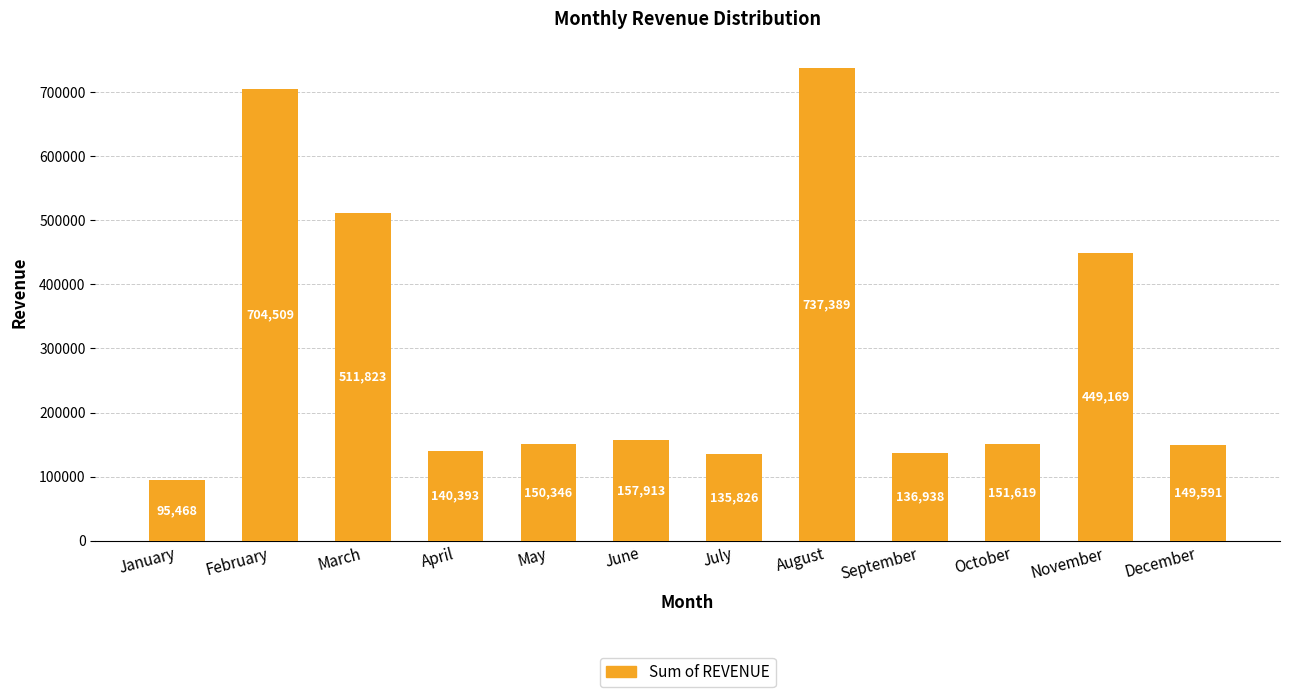

What is the average value?

293415